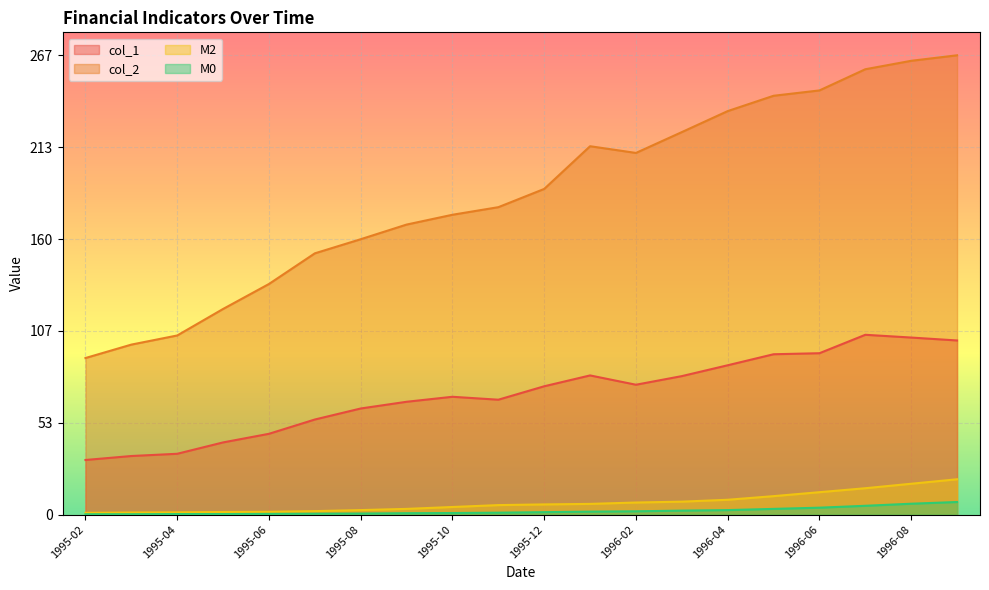

The M2 series shows 20.3 at 1996-06. True or false?

False